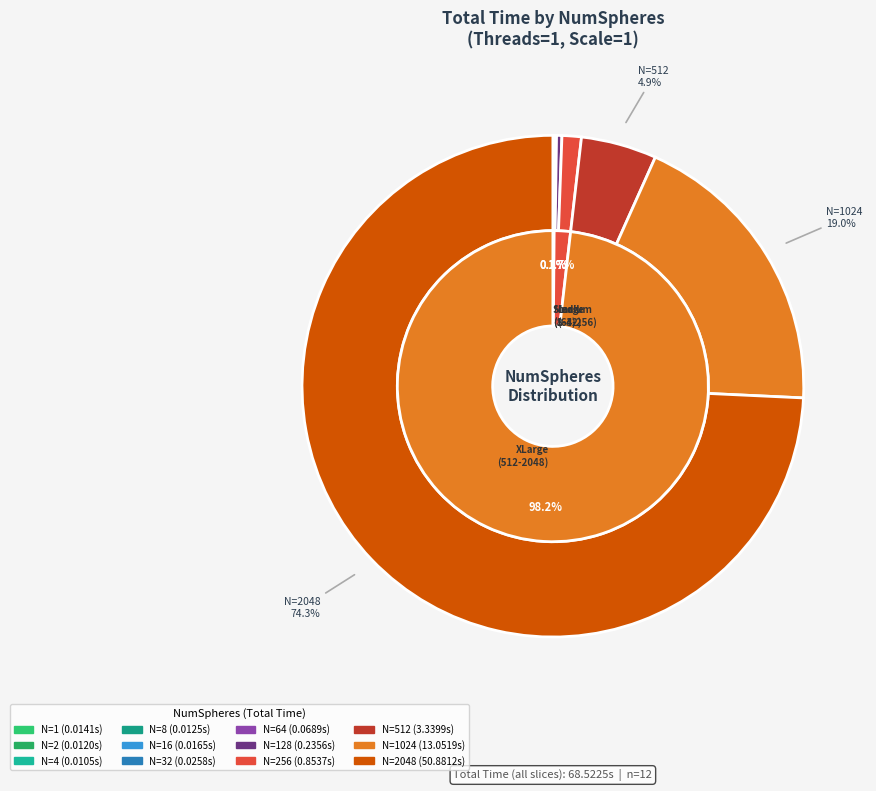

Which slice is the largest?

2048